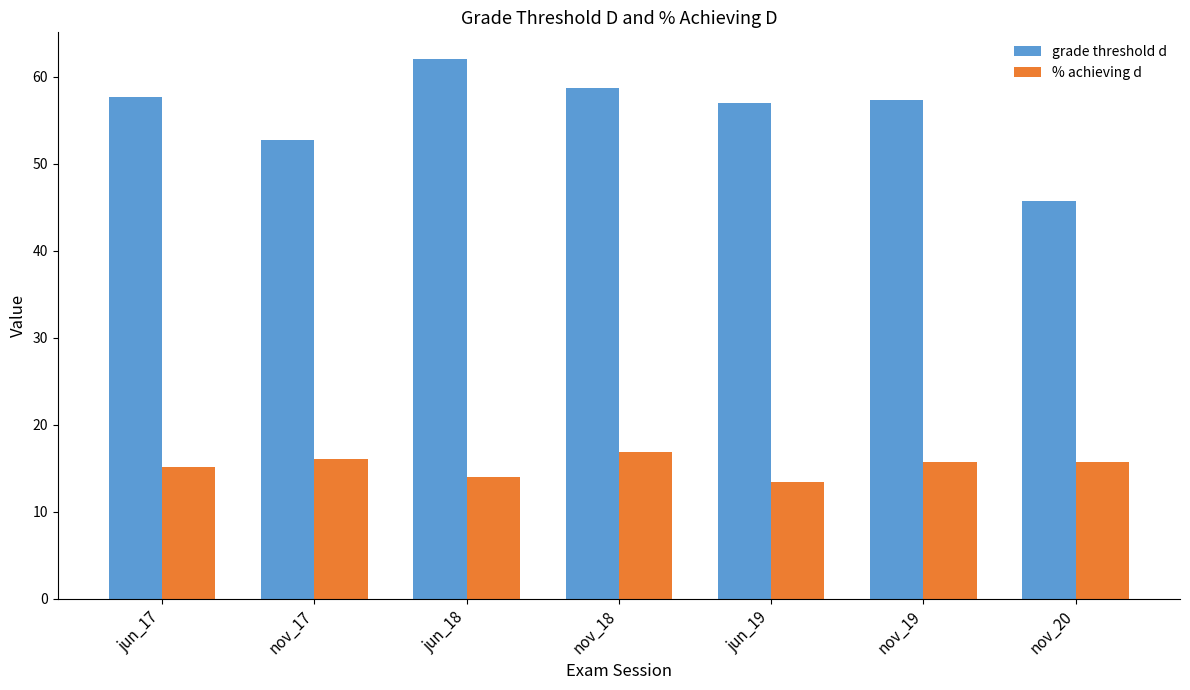

Reading right to left, extract all data points from this chart.

grade threshold d: nov_20=45.7	nov_19=57.3	jun_19=57.0	nov_18=58.7	jun_18=62.0	nov_17=52.8	jun_17=57.7
% achieving d: nov_20=15.7	nov_19=15.7	jun_19=13.4	nov_18=16.9	jun_18=14.0	nov_17=16.1	jun_17=15.1